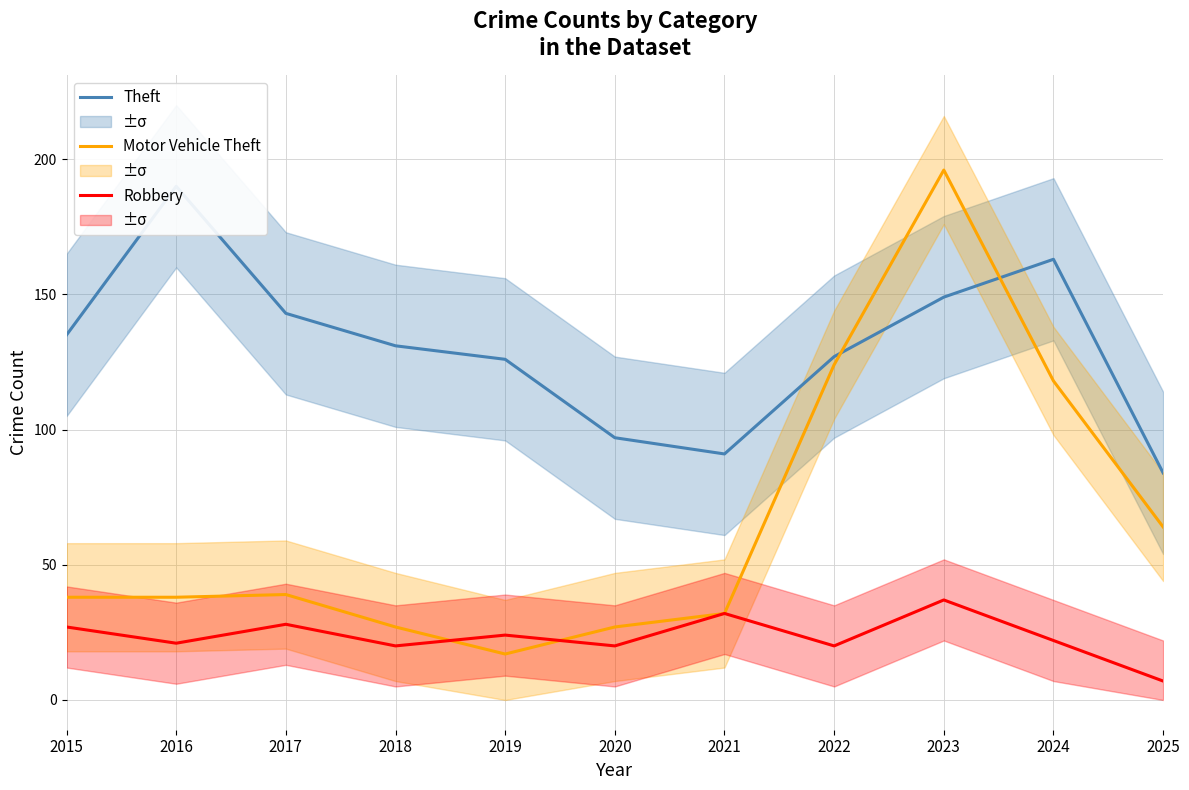

Rank the categories by Motor Vehicle Theft value from highest to lowest.

2023, 2022, 2024, 2025, 2017, 2015, 2016, 2021, 2018, 2020, 2019